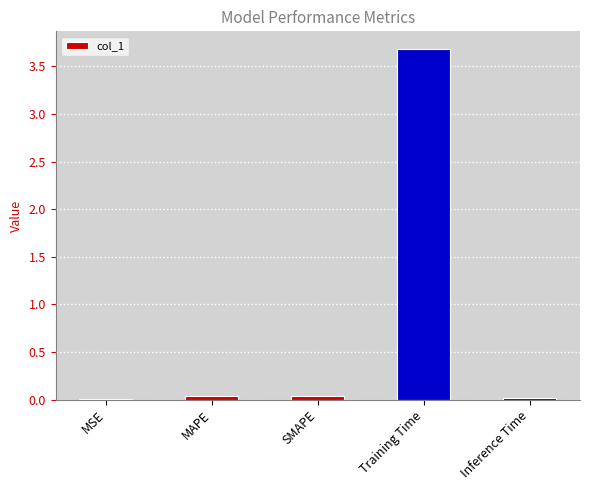

True or false: the data shows 0.0 at MSE.

True